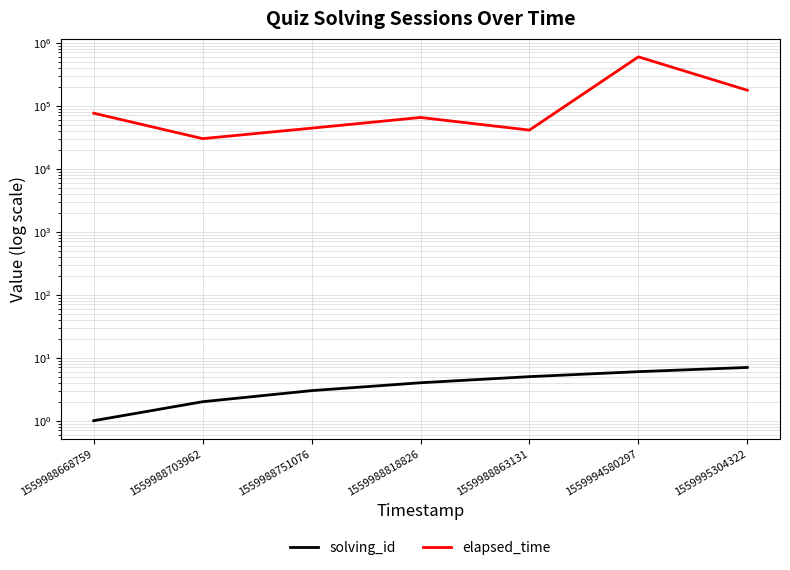

Reading right to left, transcribe all the data shown in this chart.

solving_id: 1559995304322=7	1559994580297=6	1559988863131=5	1559988818826=4	1559988751076=3	1559988703962=2	1559988668759=1
elapsed_time: 1559995304322=176000	1559994580297=596000	1559988863131=41000	1559988818826=65000	1559988751076=44000	1559988703962=30000	1559988668759=76000